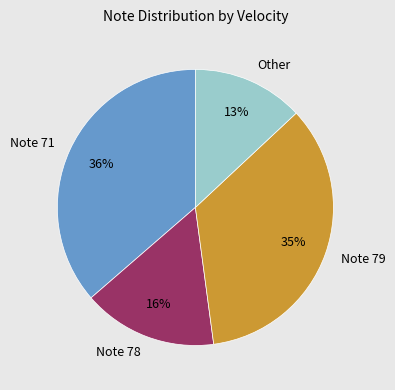

How many slices are in this pie chart?

4